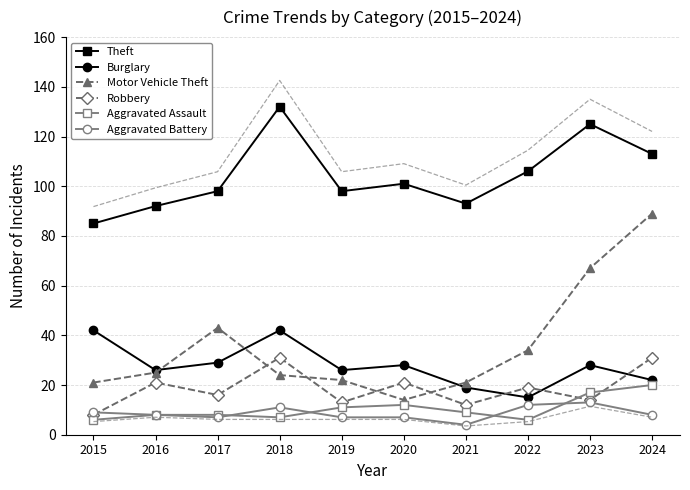

What is the highest value of the Theft series?

132